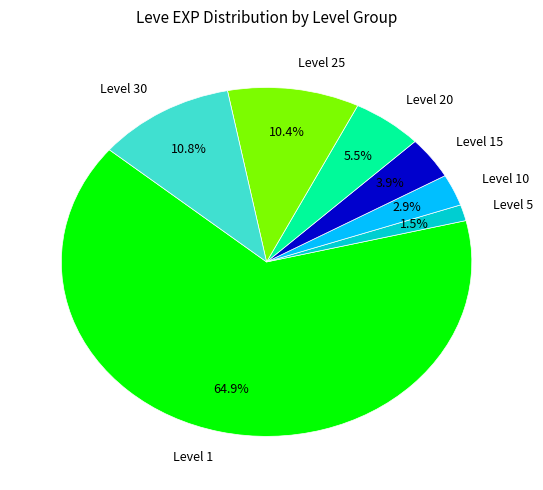

What is the largest slice in the pie chart?

Level 1